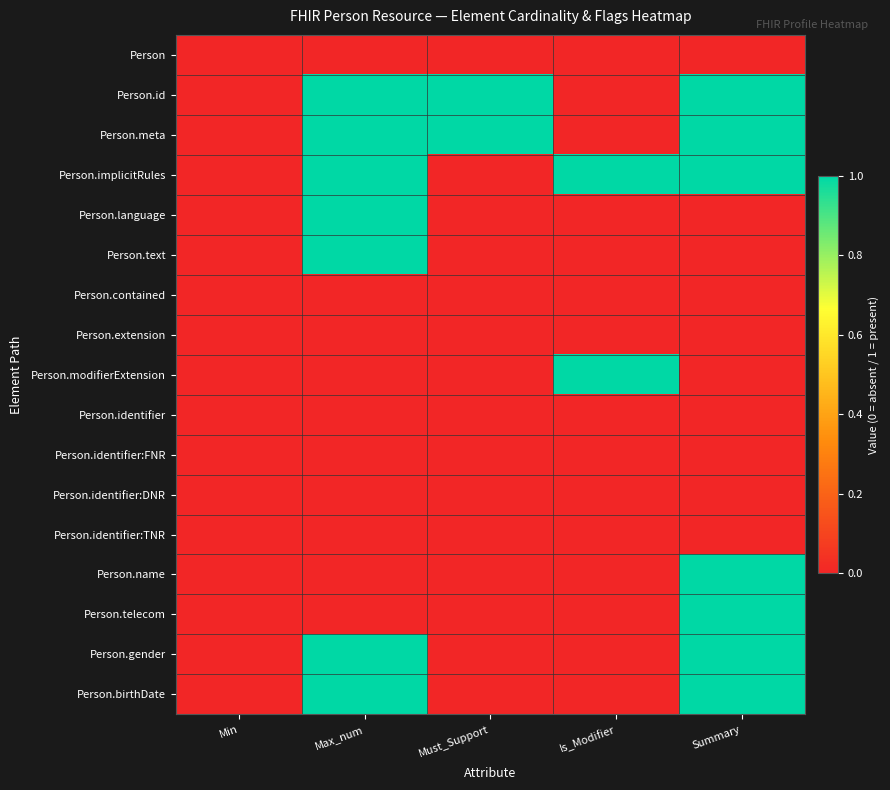

Reading left to right, list all the values displayed in this chart.

Person: Min=0	Max_num=0	Must_Support=0	Is_Modifier=0	Summary=0
Person.id: Min=0	Max_num=1	Must_Support=1	Is_Modifier=0	Summary=1
Person.meta: Min=0	Max_num=1	Must_Support=1	Is_Modifier=0	Summary=1
Person.implicitRules: Min=0	Max_num=1	Must_Support=0	Is_Modifier=1	Summary=1
Person.language: Min=0	Max_num=1	Must_Support=0	Is_Modifier=0	Summary=0
Person.text: Min=0	Max_num=1	Must_Support=0	Is_Modifier=0	Summary=0
Person.contained: Min=0	Max_num=0	Must_Support=0	Is_Modifier=0	Summary=0
Person.extension: Min=0	Max_num=0	Must_Support=0	Is_Modifier=0	Summary=0
Person.modifierExtension: Min=0	Max_num=0	Must_Support=0	Is_Modifier=1	Summary=0
Person.identifier: Min=0	Max_num=0	Must_Support=0	Is_Modifier=0	Summary=0
Person.identifier:FNR: Min=0	Max_num=0	Must_Support=0	Is_Modifier=0	Summary=0
Person.identifier:DNR: Min=0	Max_num=0	Must_Support=0	Is_Modifier=0	Summary=0
Person.identifier:TNR: Min=0	Max_num=0	Must_Support=0	Is_Modifier=0	Summary=0
Person.name: Min=0	Max_num=0	Must_Support=0	Is_Modifier=0	Summary=1
Person.telecom: Min=0	Max_num=0	Must_Support=0	Is_Modifier=0	Summary=1
Person.gender: Min=0	Max_num=1	Must_Support=0	Is_Modifier=0	Summary=1
Person.birthDate: Min=0	Max_num=1	Must_Support=0	Is_Modifier=0	Summary=1